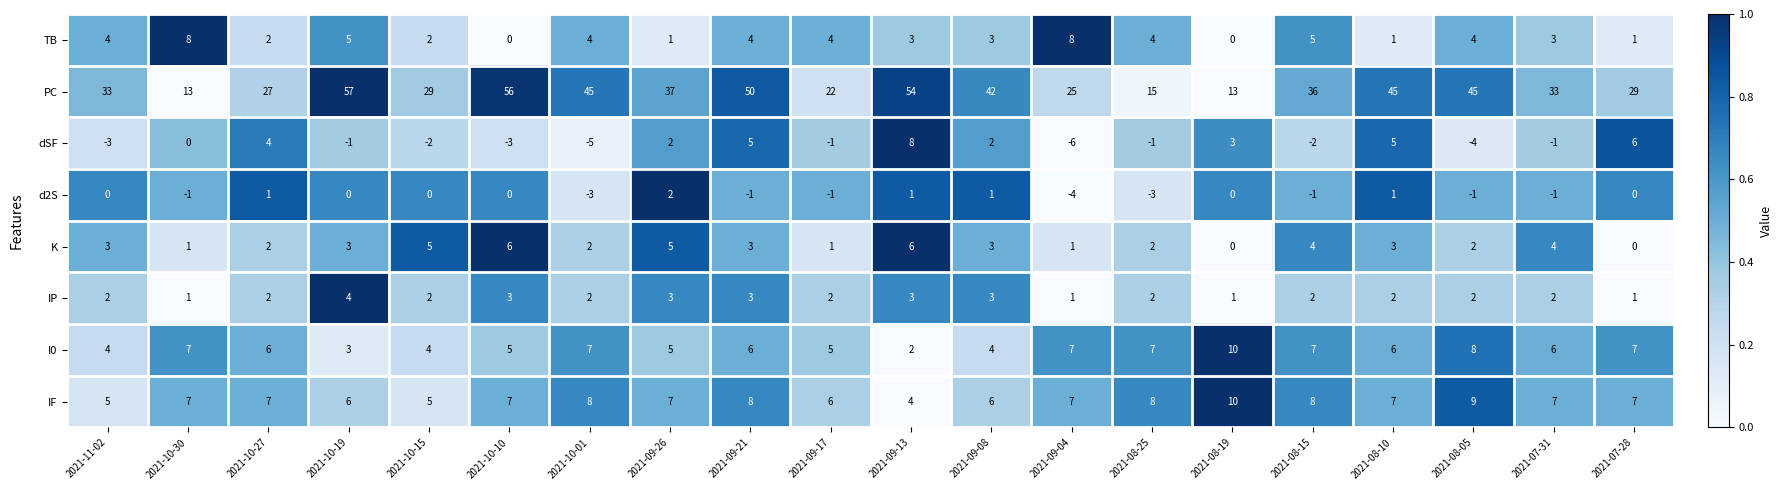

Which series changed the most between 2021-10-19 and 2021-09-08?

PC